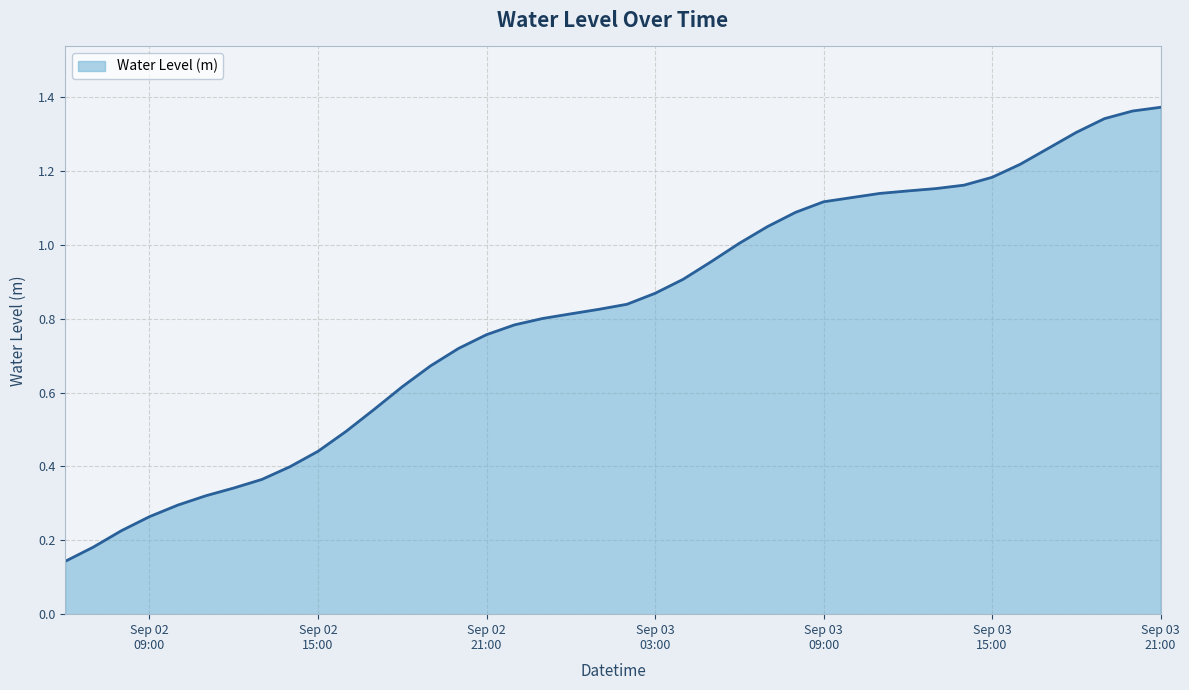

Reading left to right, what are all the values shown in this chart?

0.1	0.2	0.2	0.3	0.3	0.3	0.3	0.4	0.4	0.4	0.5	0.6	0.6	0.7	0.7	0.8	0.8	0.8	0.8	0.8	0.8	0.9	0.9	1.0	1.0	1.0	1.1	1.1	1.1	1.1	1.1	1.2	1.2	1.2	1.2	1.3	1.3	1.3	1.4	1.4